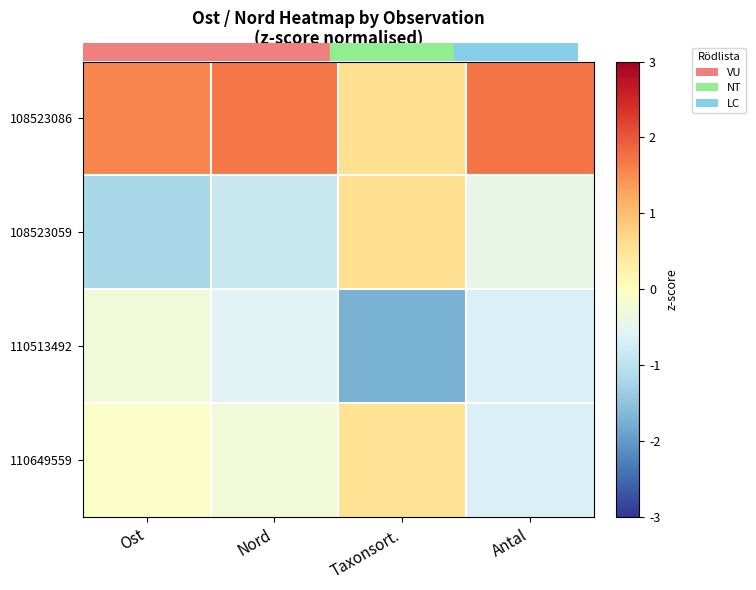

Reading right to left, transcribe all the data shown in this chart.

108523086: Antal=1.7	Taxonsort.=0.6	Nord=1.7	Ost=1.6
108523059: Antal=-0.4	Taxonsort.=0.6	Nord=-0.9	Ost=-1.2
110513492: Antal=-0.6	Taxonsort.=-1.7	Nord=-0.6	Ost=-0.3
110649559: Antal=-0.6	Taxonsort.=0.5	Nord=-0.3	Ost=-0.1